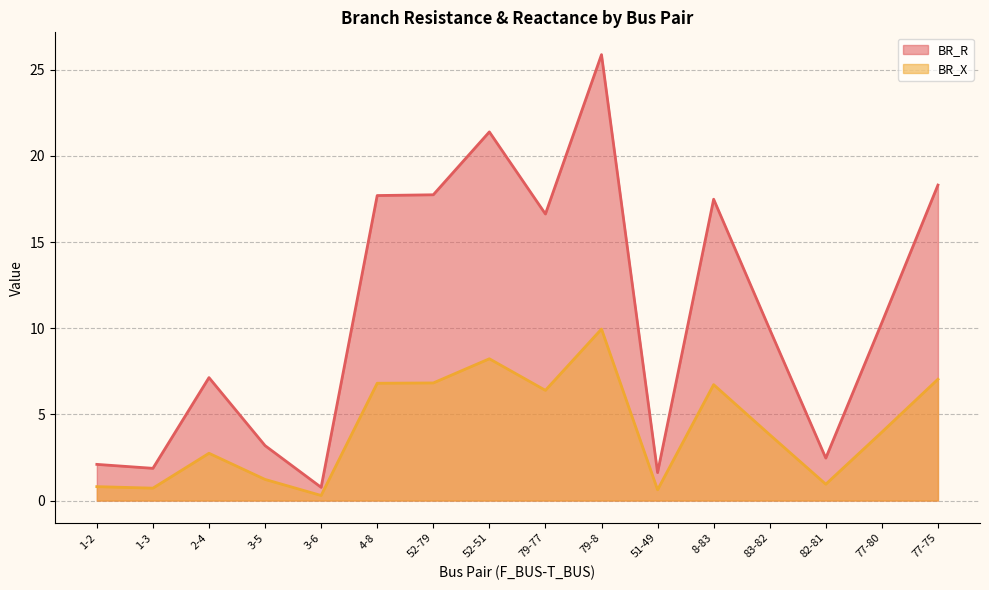

At which label does BR_R first exceed 10?

4-8